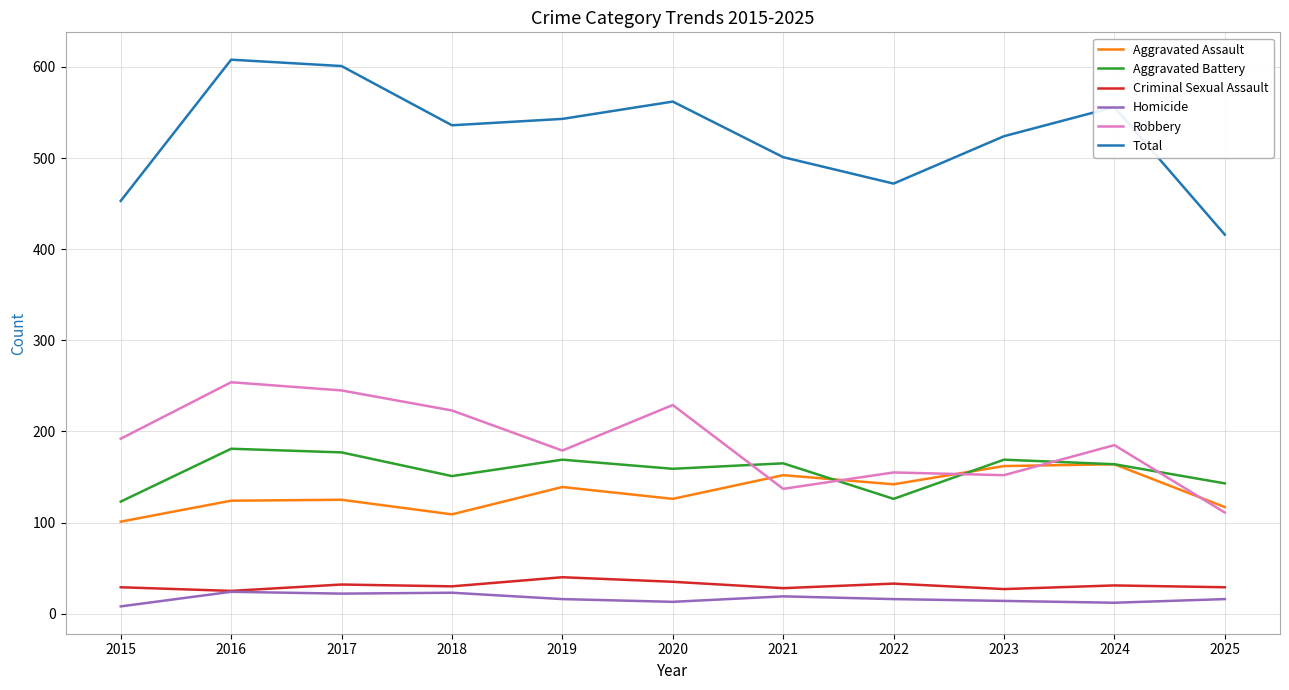

In Criminal Sexual Assault, how many points are higher than both neighbors (excluding endpoints)?

4